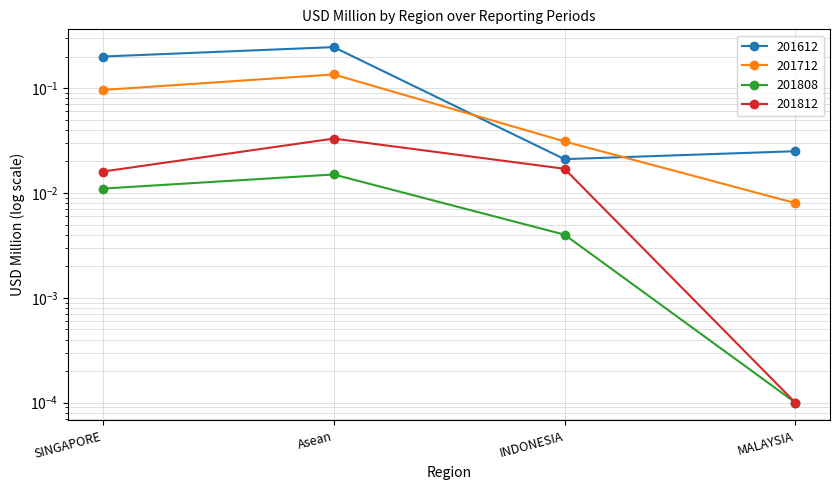

What position from the left is MALAYSIA?

4